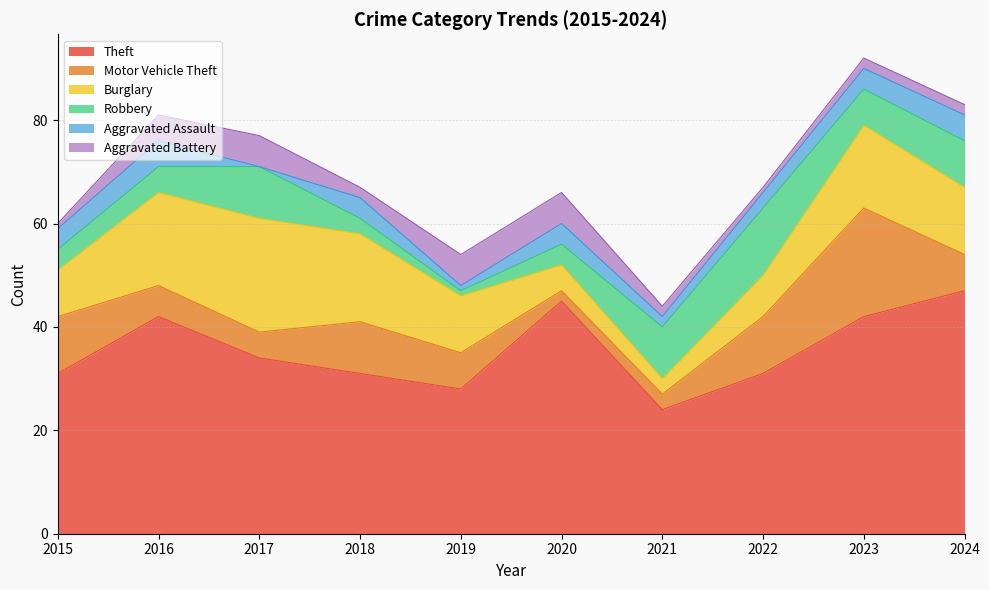

Which series has the widest spread of values?

Theft